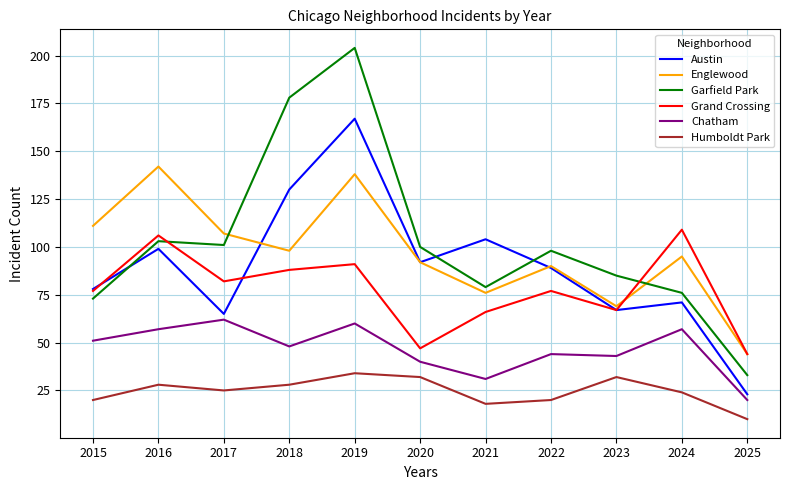

The value of Grand Crossing at 2024 is 109. True or false?

True